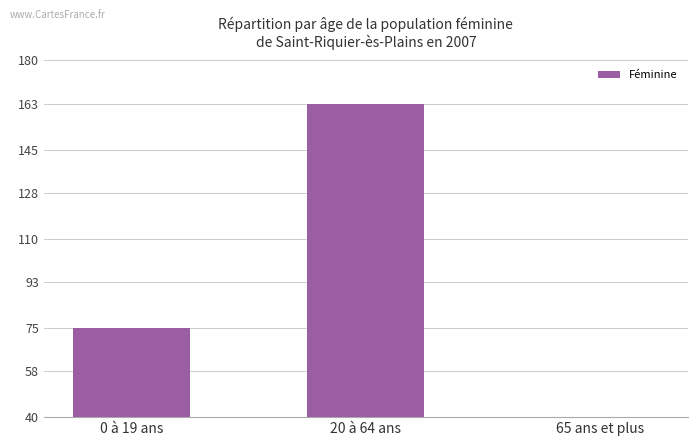

What position from the left is 65 ans et plus?

3